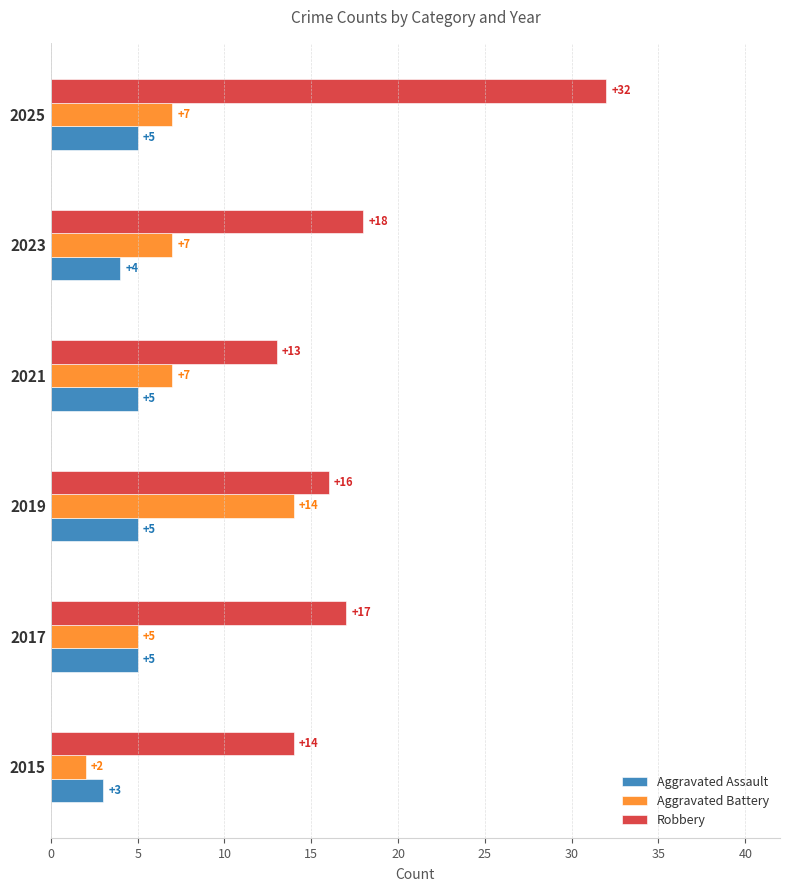

List the labels in order of Robbery value, largest first.

2025, 2023, 2017, 2019, 2015, 2021